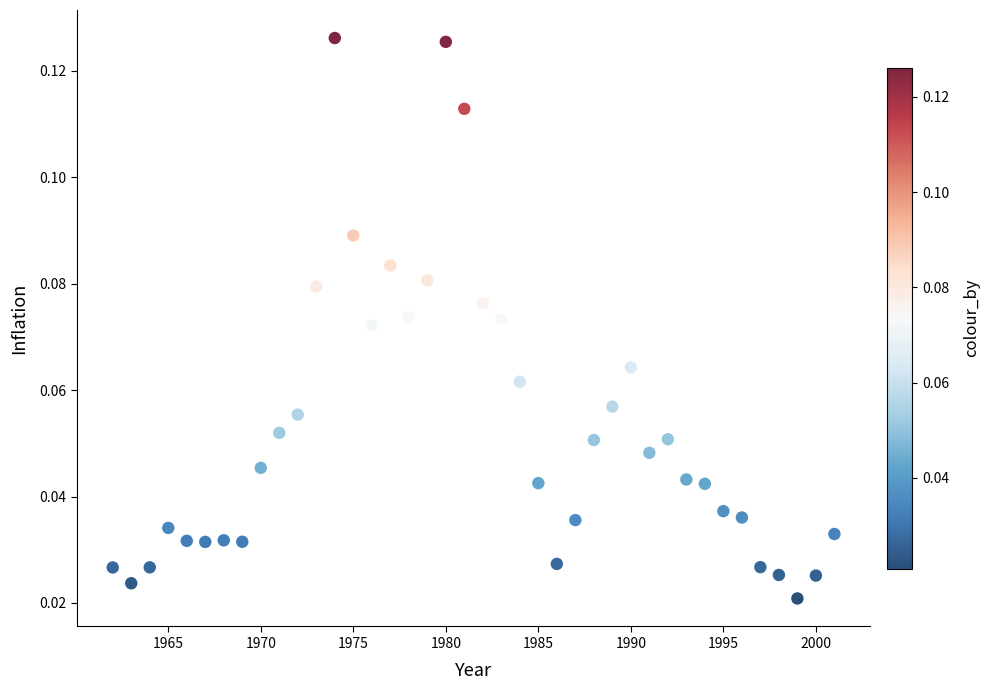

What is the range of X values (max minus min)?

39.0